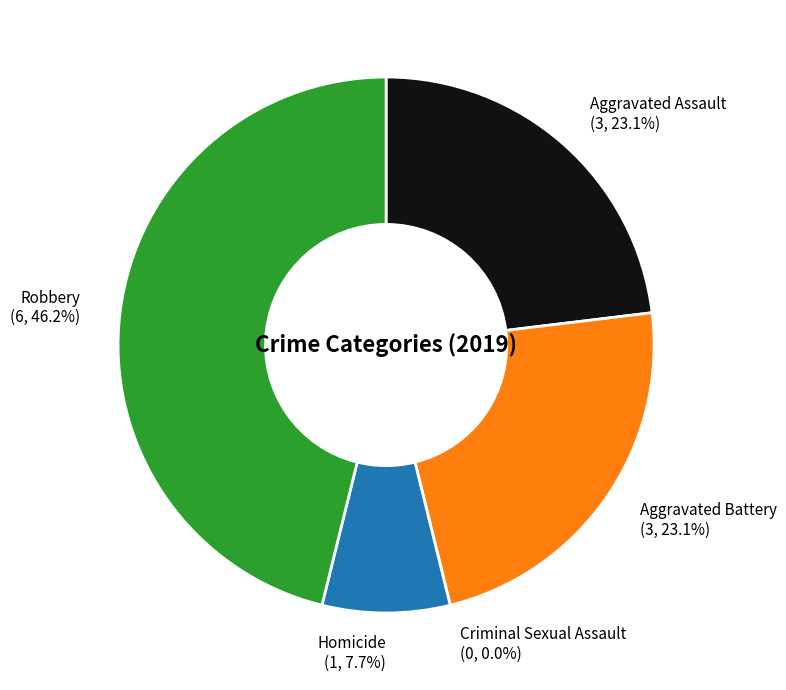

What percentage is the Homicide slice, to the nearest percent?

8%